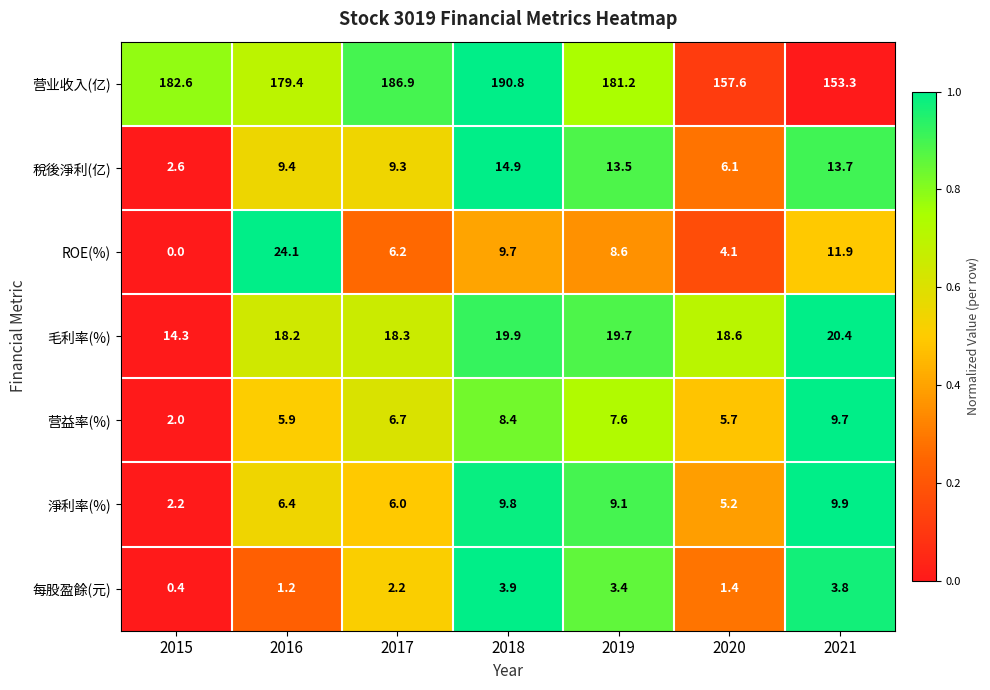

What is the difference between the highest and lowest values at 2020?

156.2